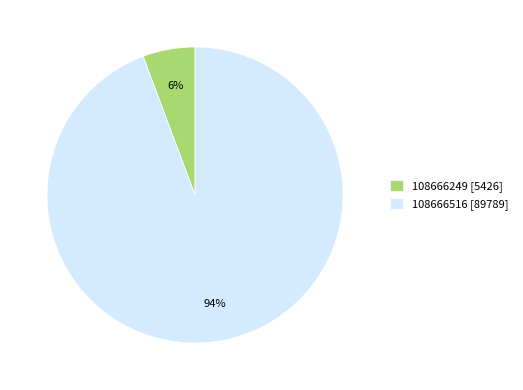

What is the largest slice in the pie chart?

108666516